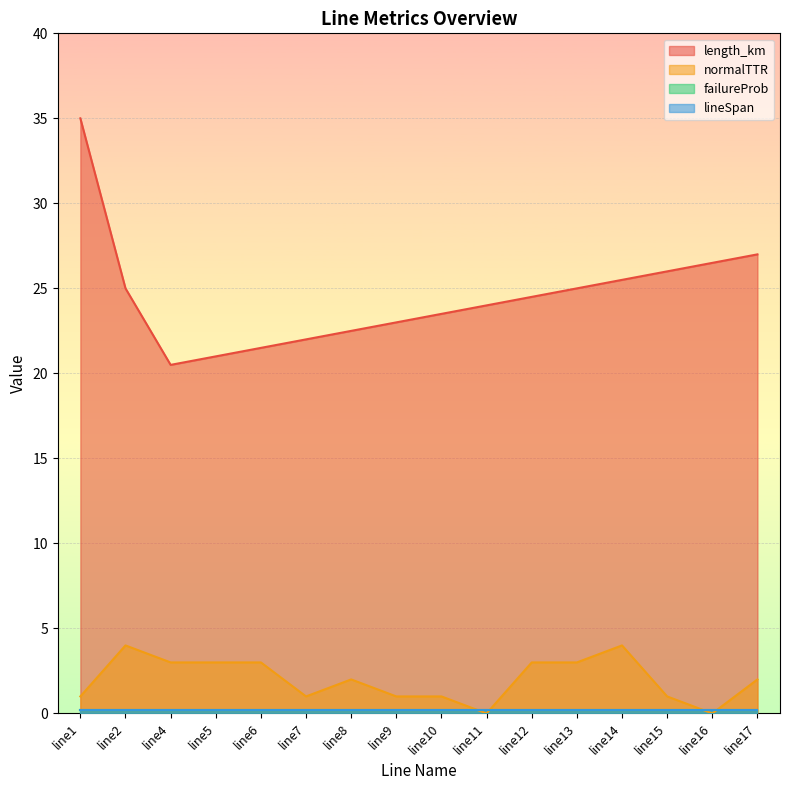

Which series changed the most between line10 and line13?

normalTTR